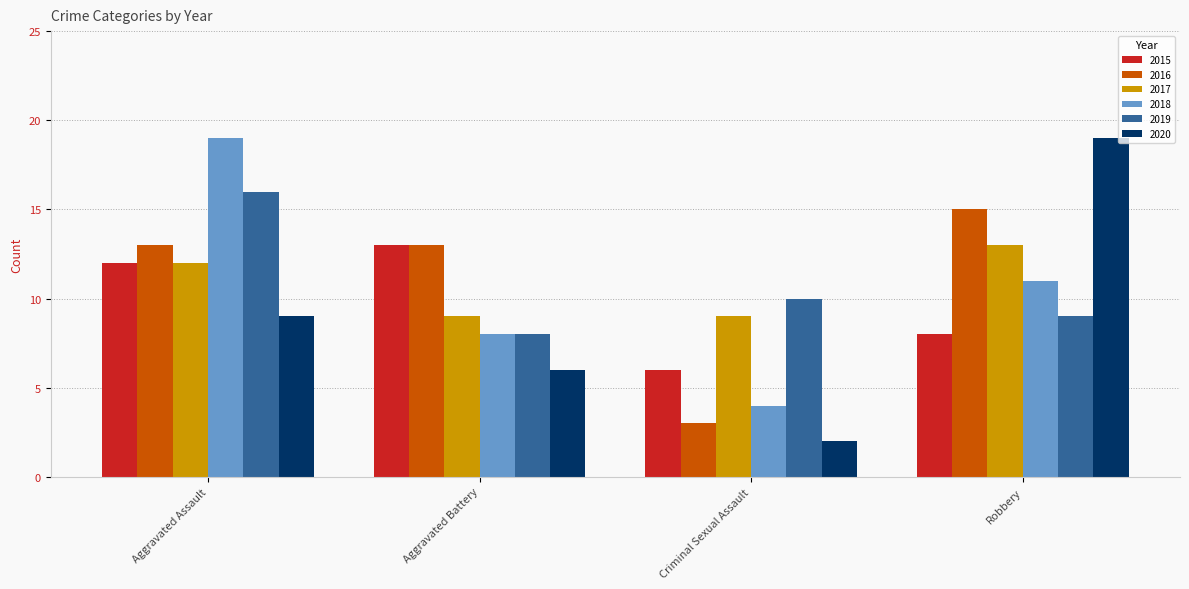

What is the value of the 2018 bar at the 3rd from the left?

4